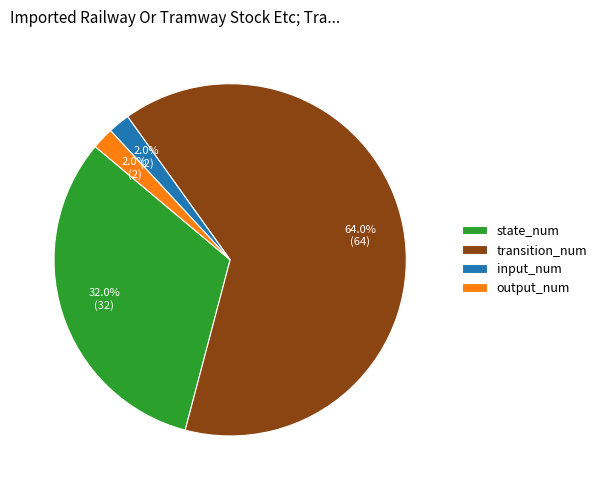

How many segments does this pie chart have?

4